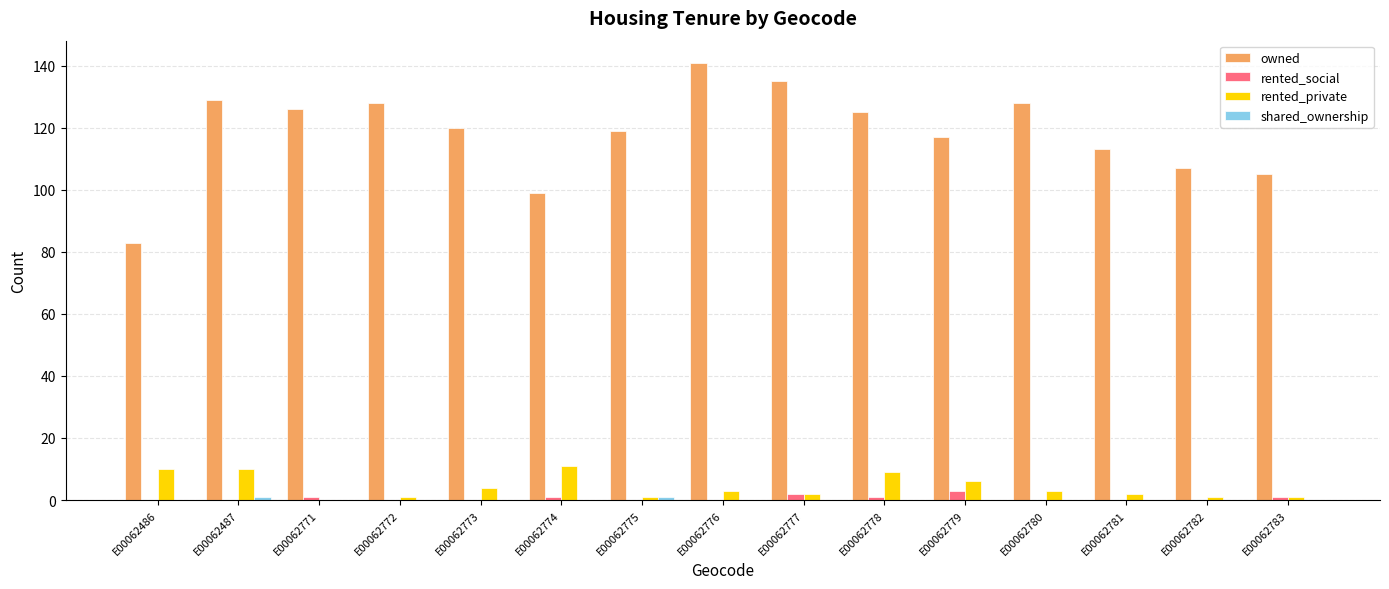

Does the chart contain stacked bars?

No